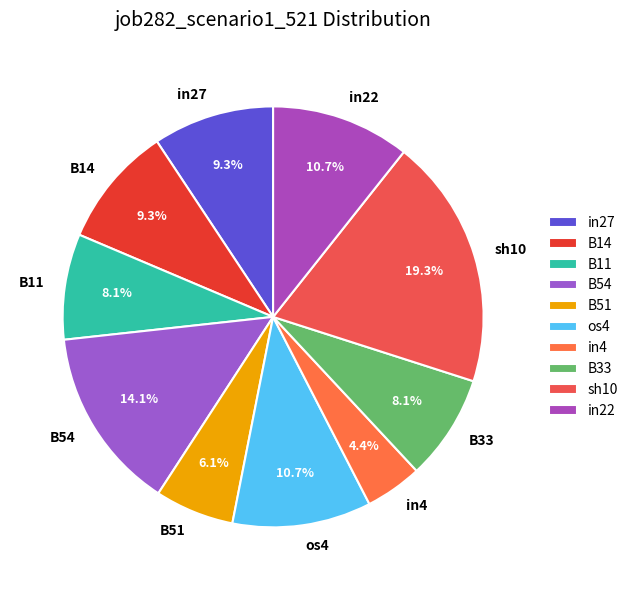

How many segments does this pie chart have?

10